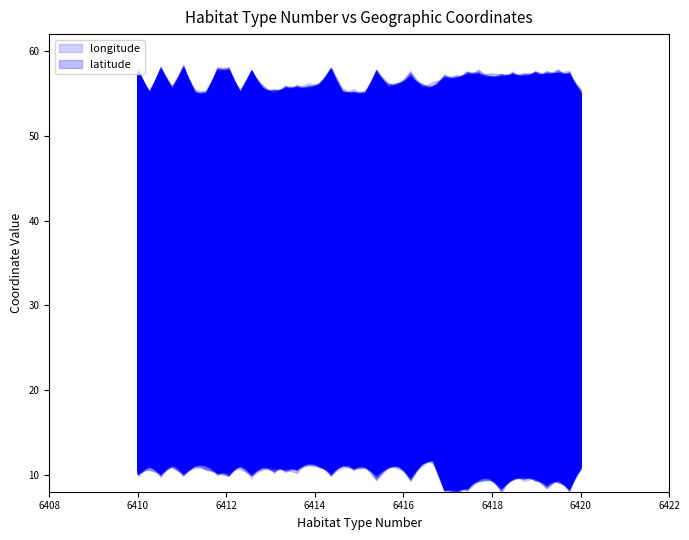

What is the label of the 11th point from the left?

6410